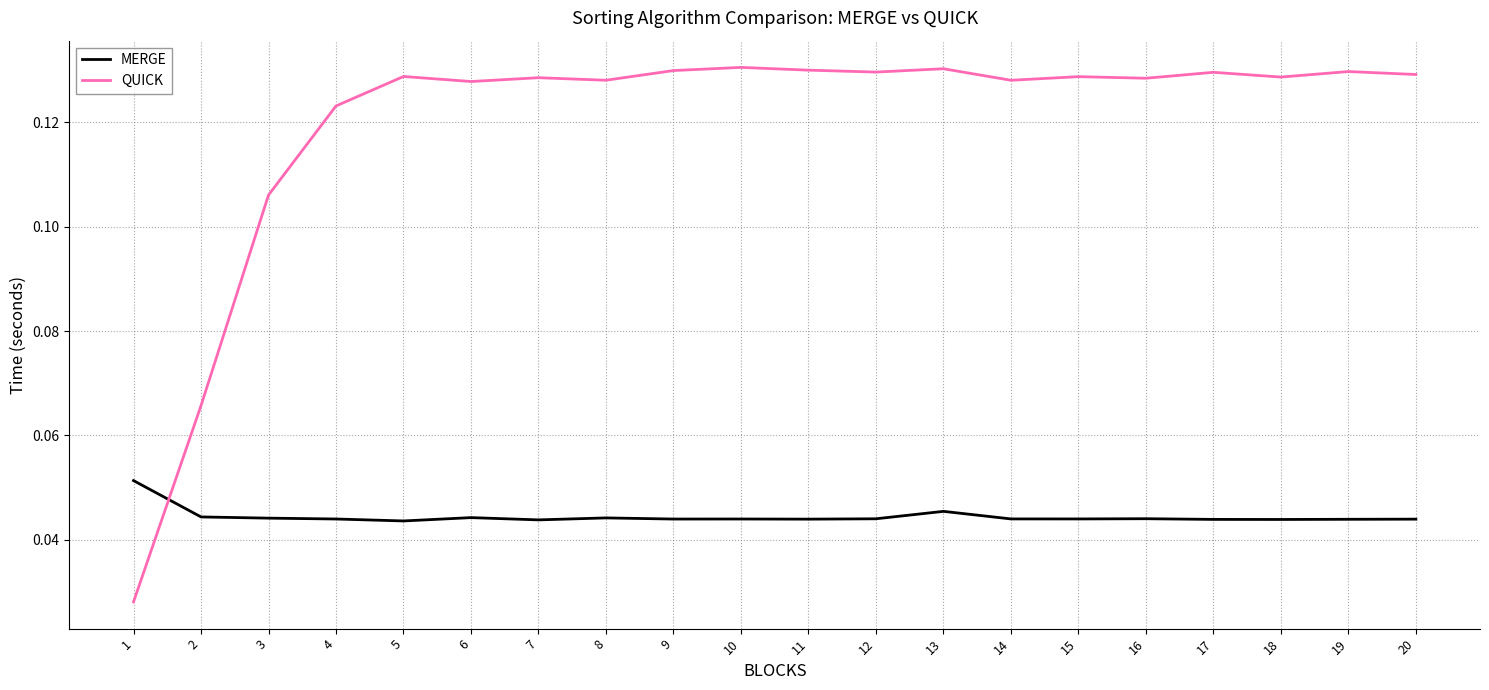

Which series has the widest spread of values?

QUICK